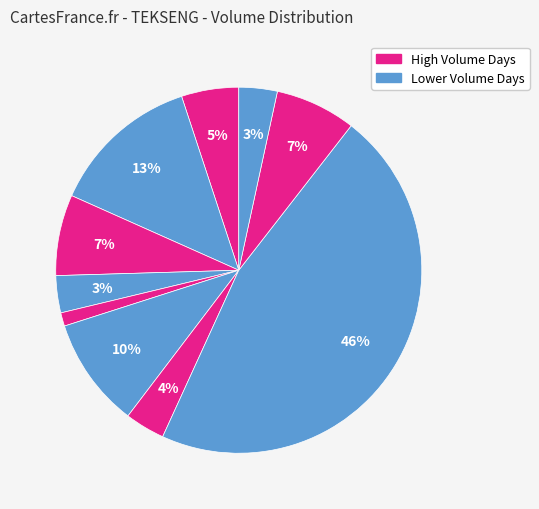

To the nearest percent, what is the difference between the largest and smallest slice percentages?

45%